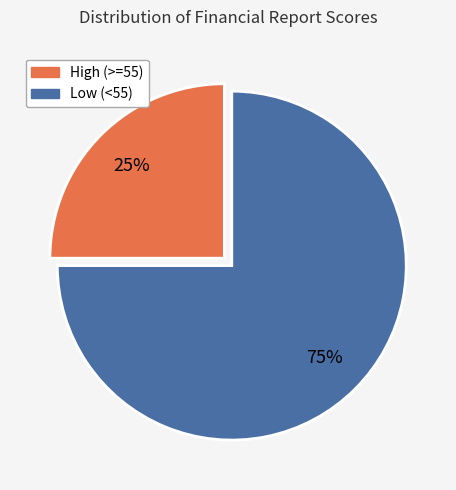

To the nearest percent, what is the difference between the largest and smallest slice percentages?

50%